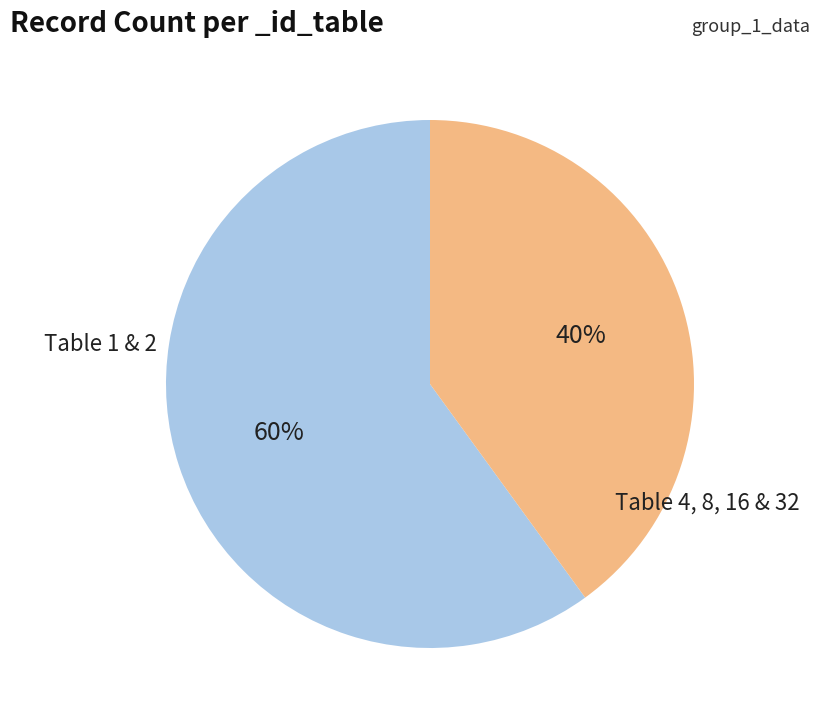

Is there a majority slice in this chart?

Yes